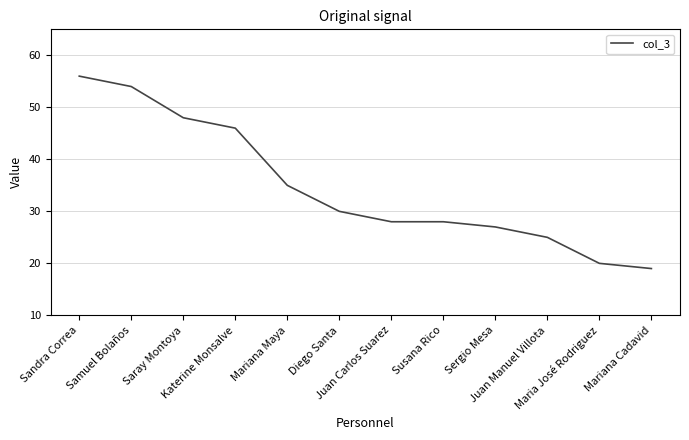

At which label does the data first exceed 30?

Sandra Correa